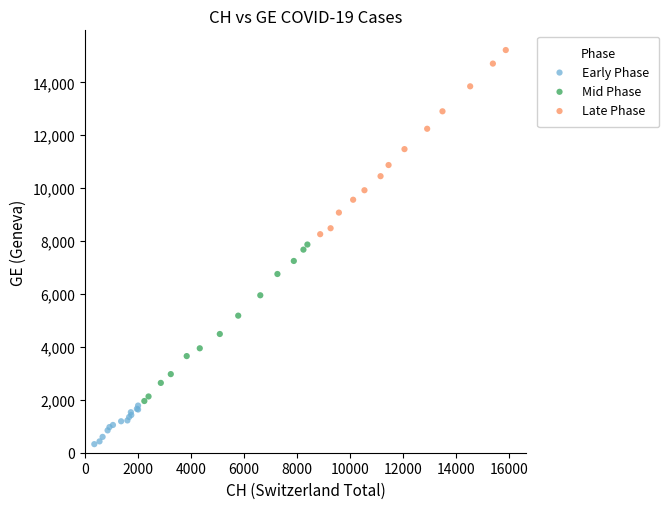

Which series contains the highest Y value?

Late Phase